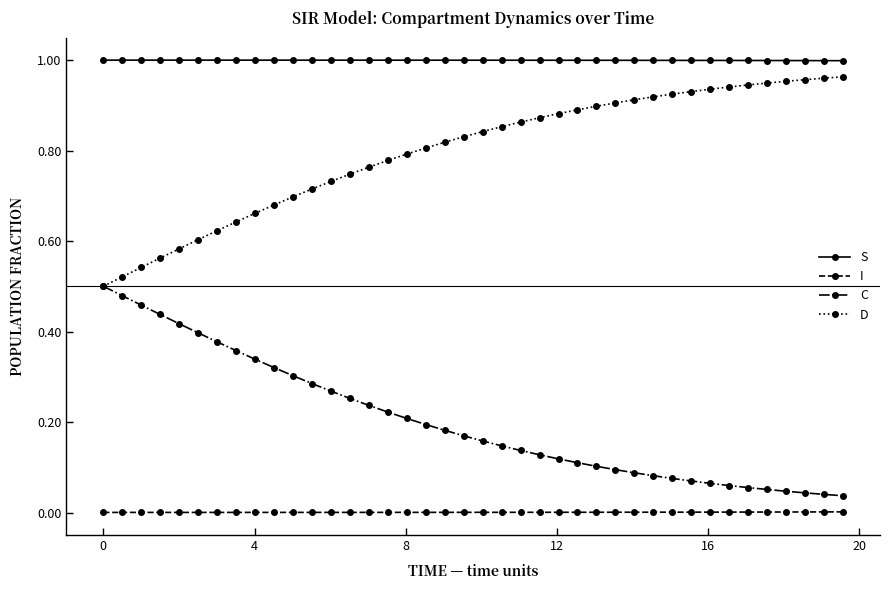

True or false: I and S intersect in this chart.

False